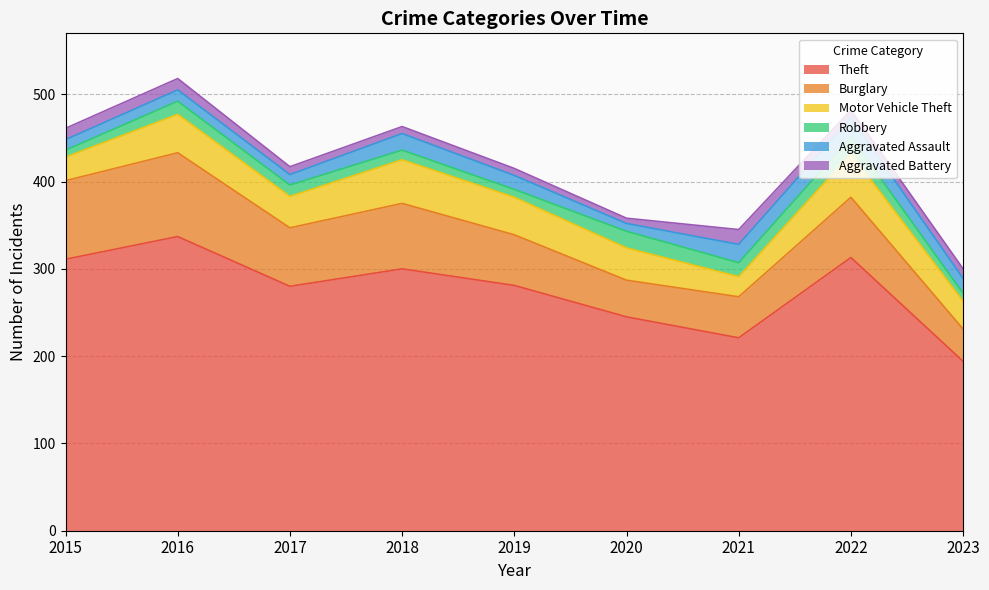

How many interior local valleys does the Aggravated Battery series have?

2